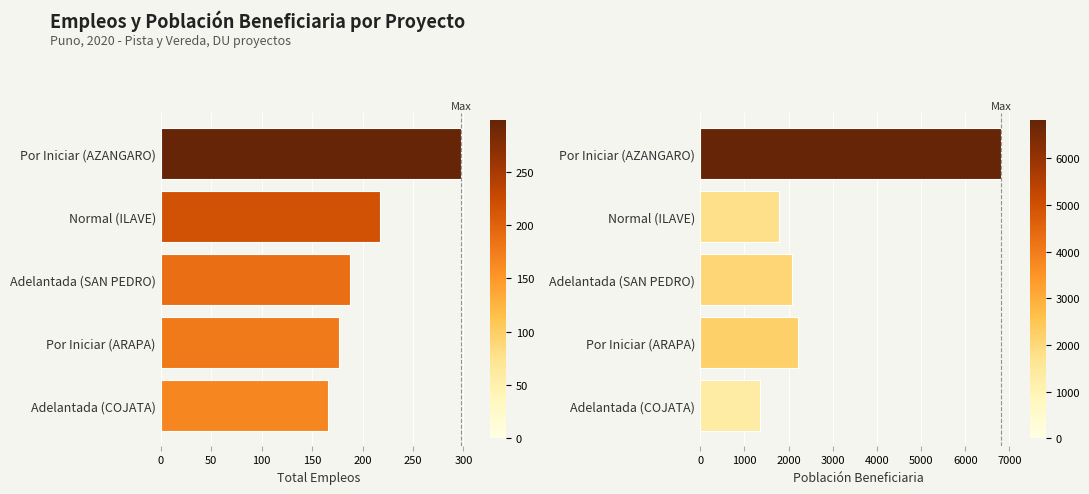

What is the label of the 2nd bar from the right?

Por Iniciar (ARAPA)